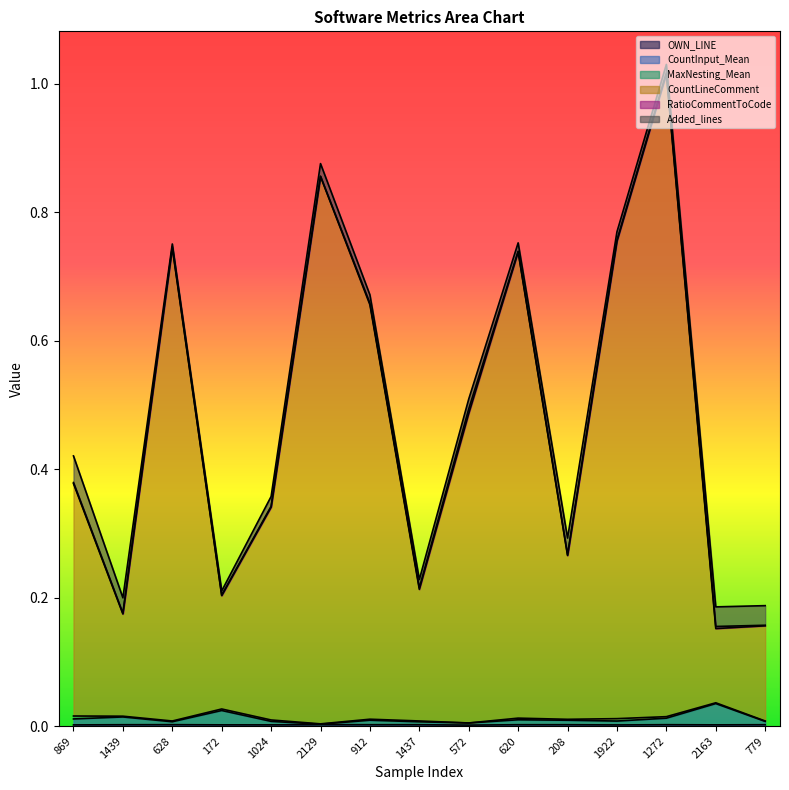

True or false: OWN_LINE and CountLineComment intersect in this chart.

False